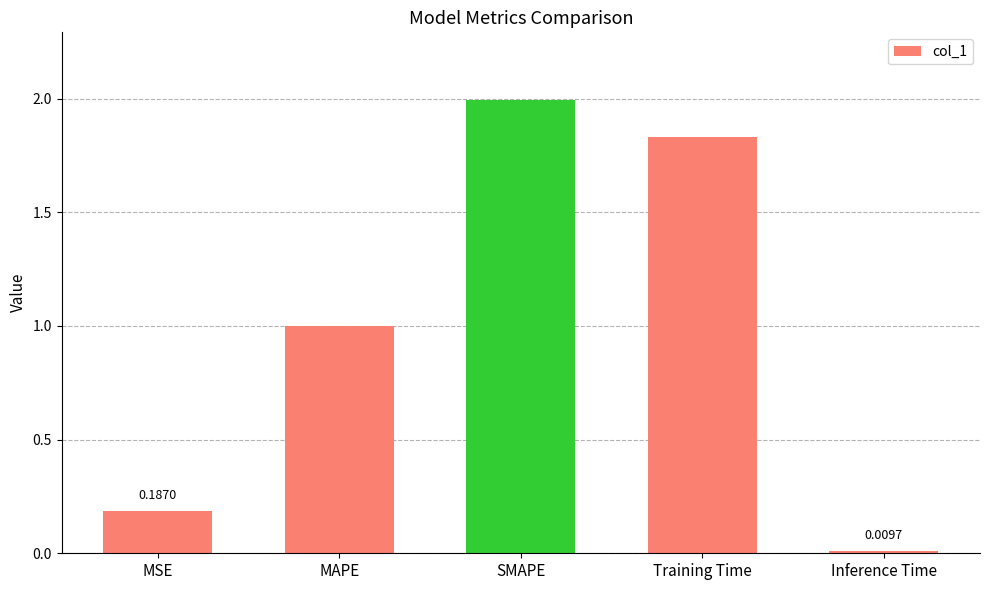

Is it true that the value at Inference Time is 0.0?

True